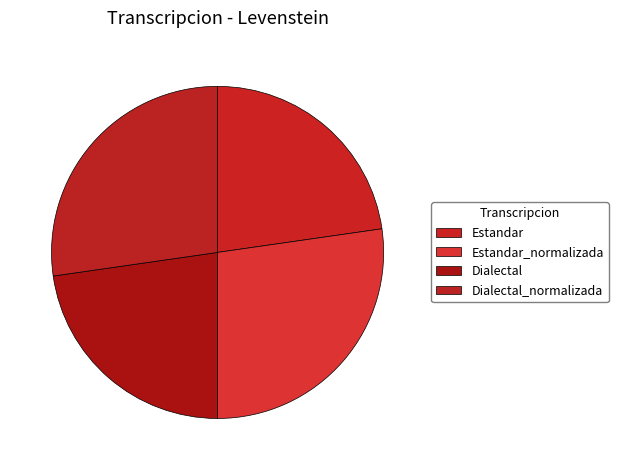

The Estandar slice represents 23% of the pie. True or false?

True